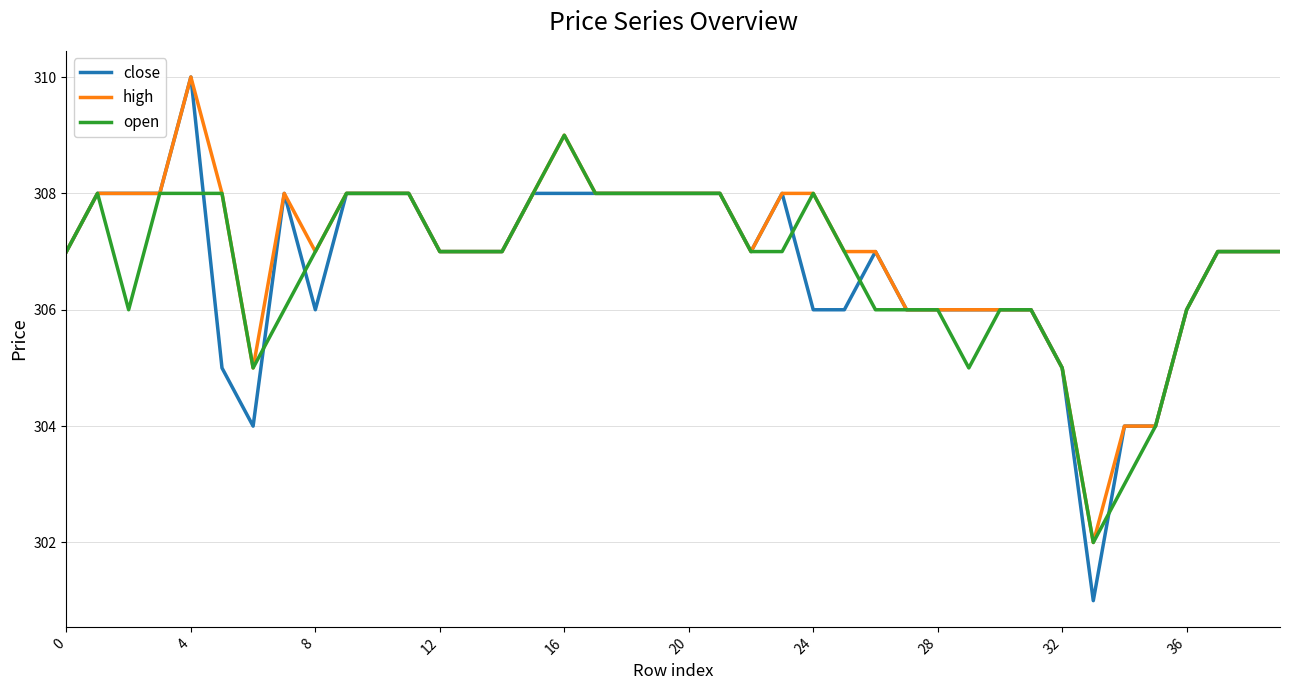

Which series has the widest spread of values?

close